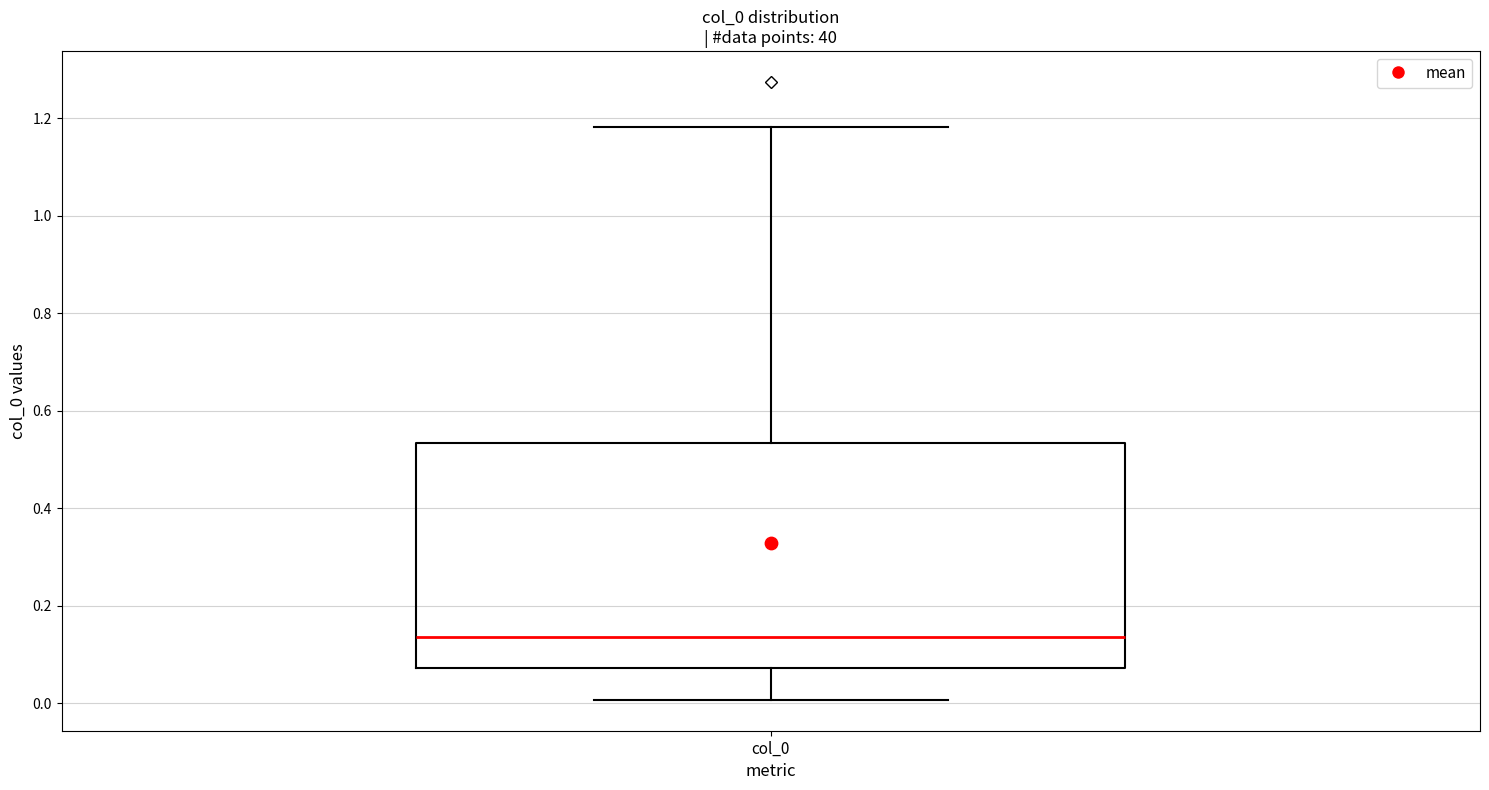

Transcribe this box plot: give where the median line is, the range the box spans, and where the two whiskers end, as read against the y-axis. The values are not printed on the chart, so give them approximately, as read against the axis.

median 0.14, box 0.08 to 0.54, whiskers 0.00 to 1.18